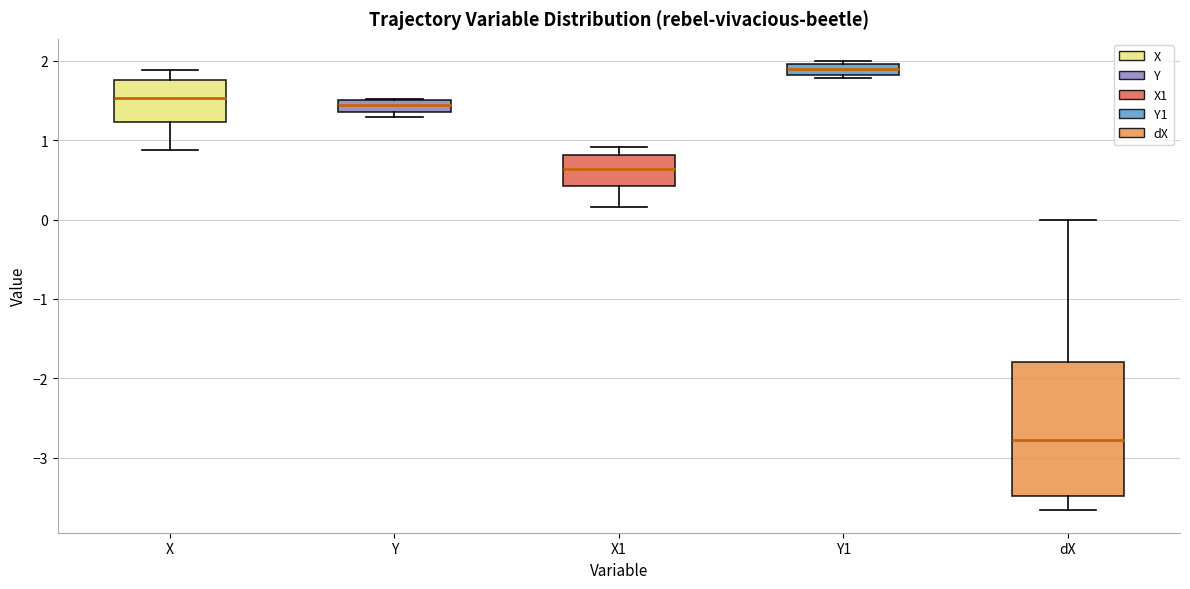

Which box has the lowest median line?

dX